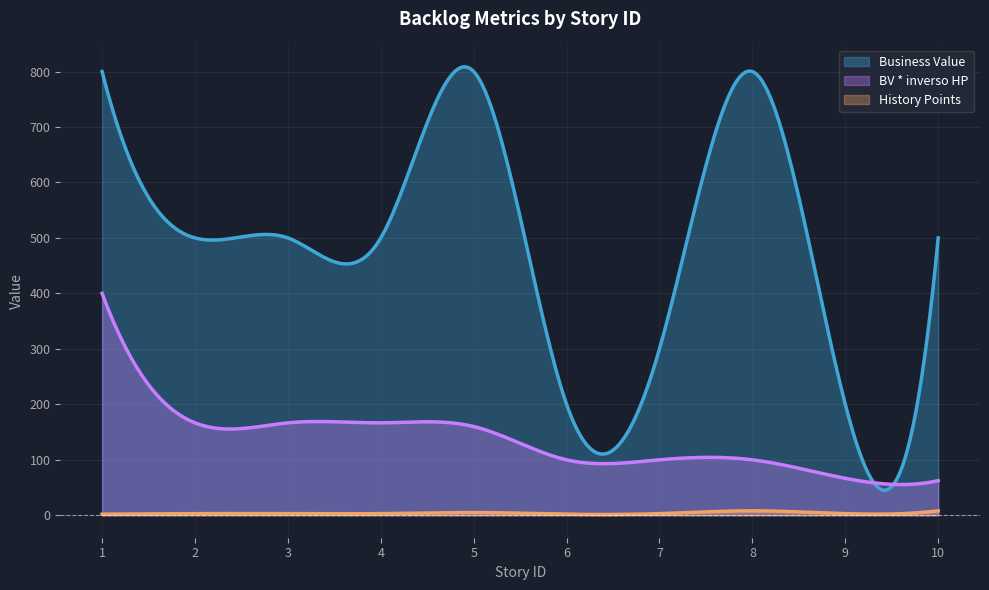

Rank the series by their maximum value, from lowest to highest.

History Points, BV * inverso HP, Business Value